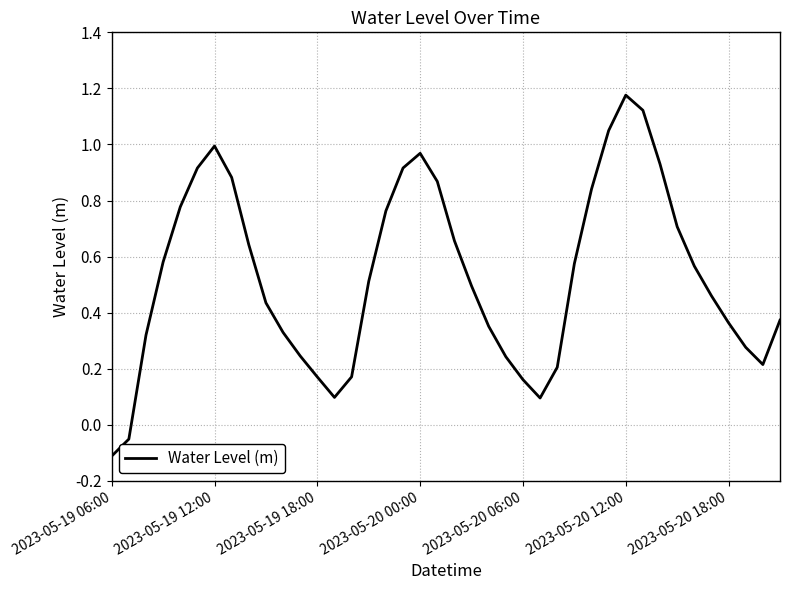

What is the difference between the maximum and minimum values?

1.3